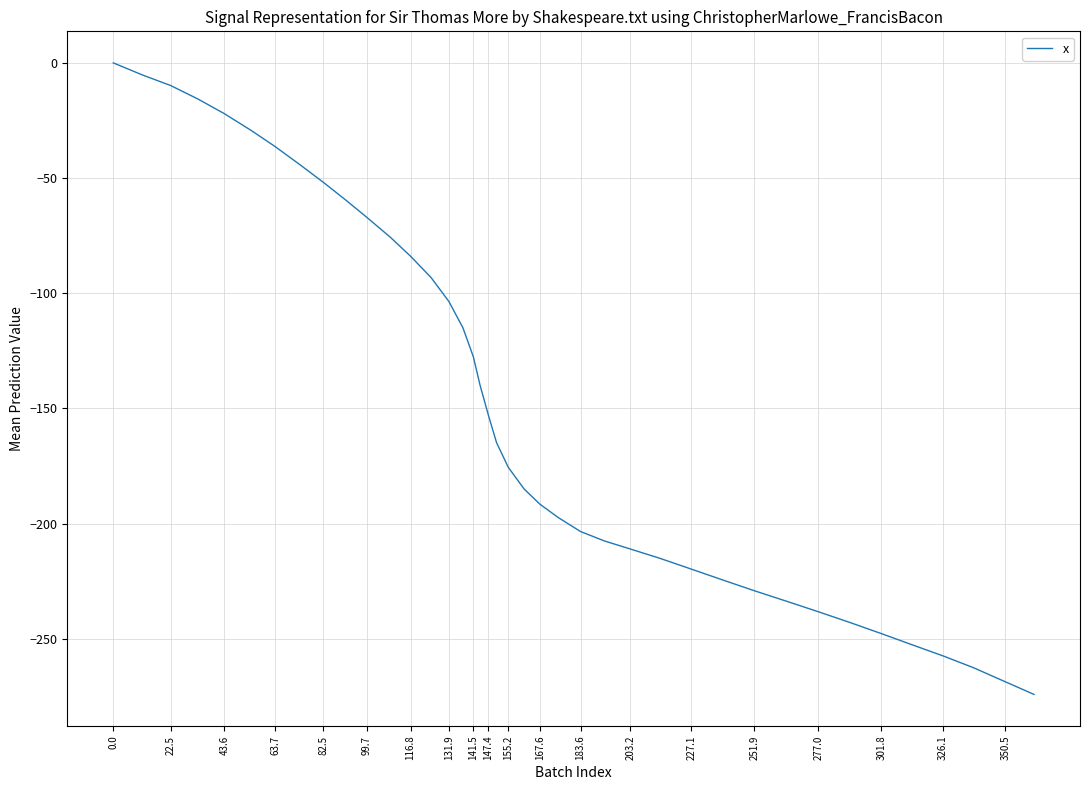

What is the minimum value shown in the chart?

-274.1